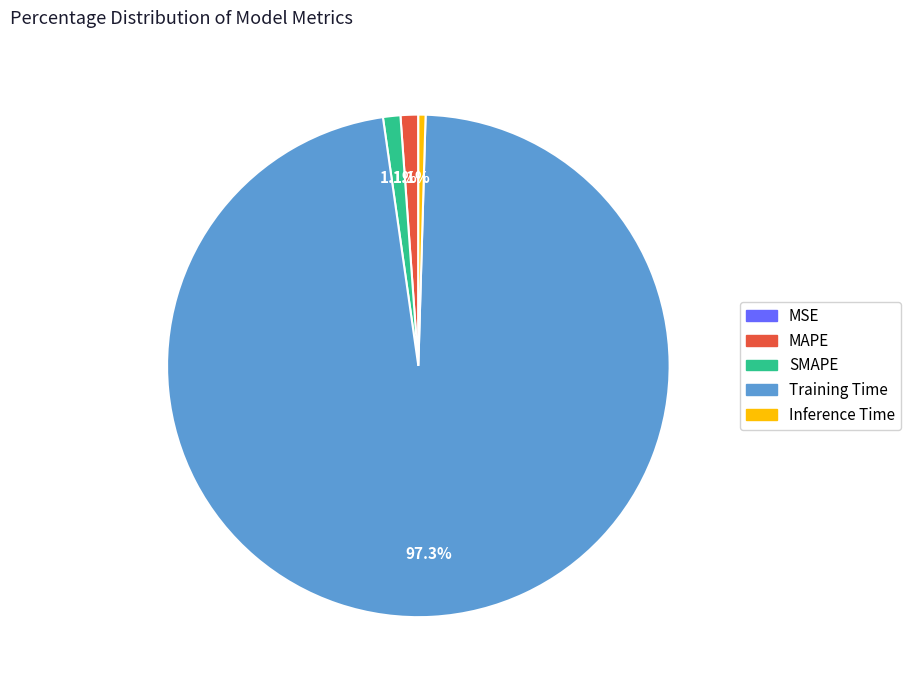

What percentage do MAPE and Training Time together represent?

98.4%